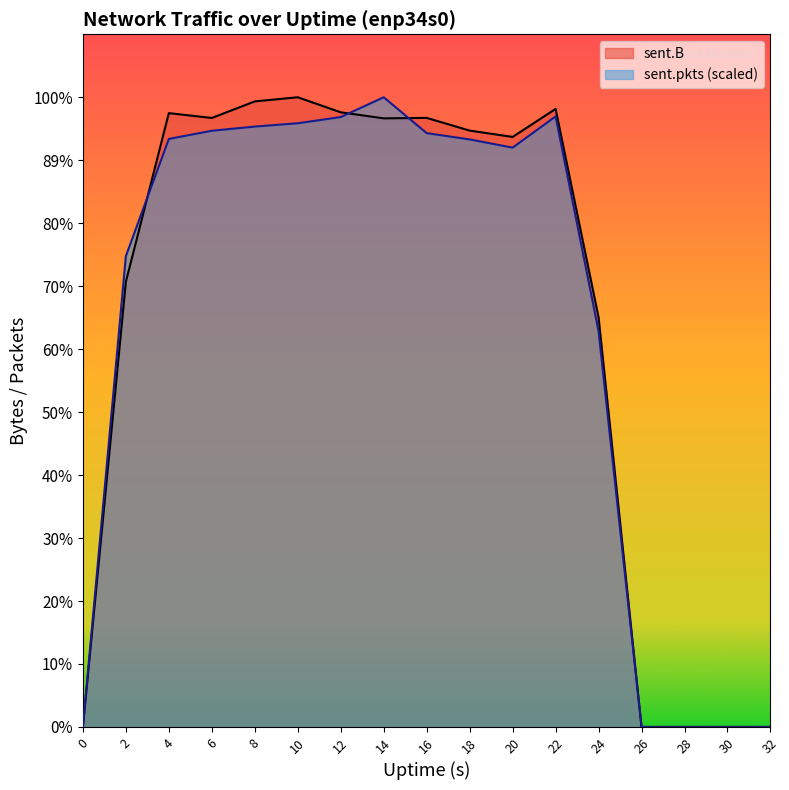

What is the difference between the maximum and second lowest values in the sent.B series?

14261807.0